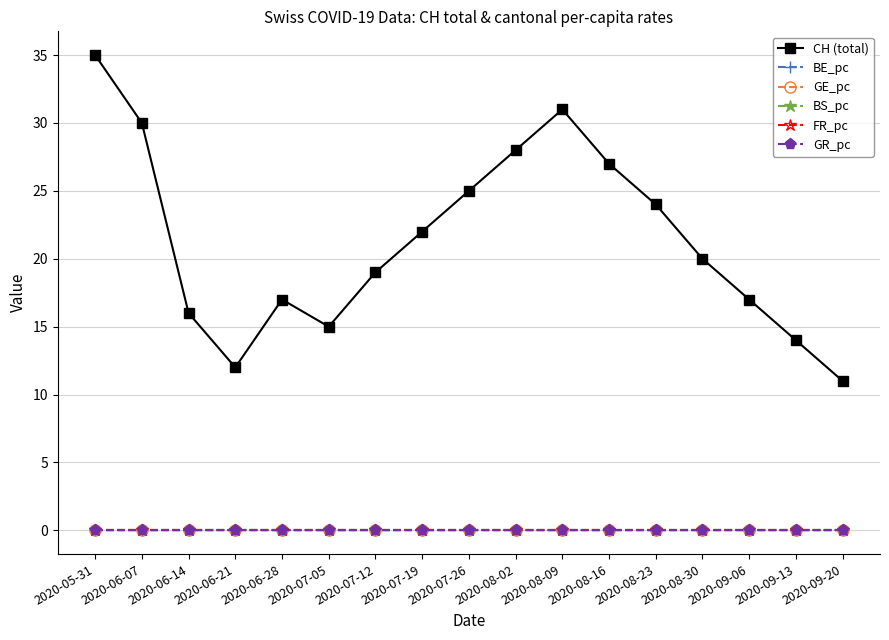

How many distinct data groups are displayed?

6